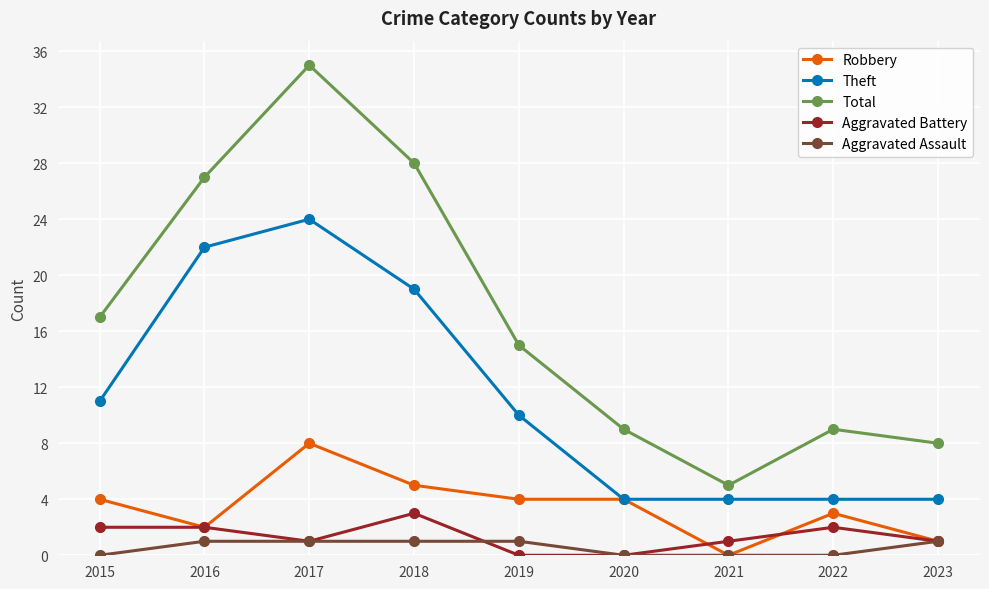

Does the chart display data point markers on the line(s)?

Yes